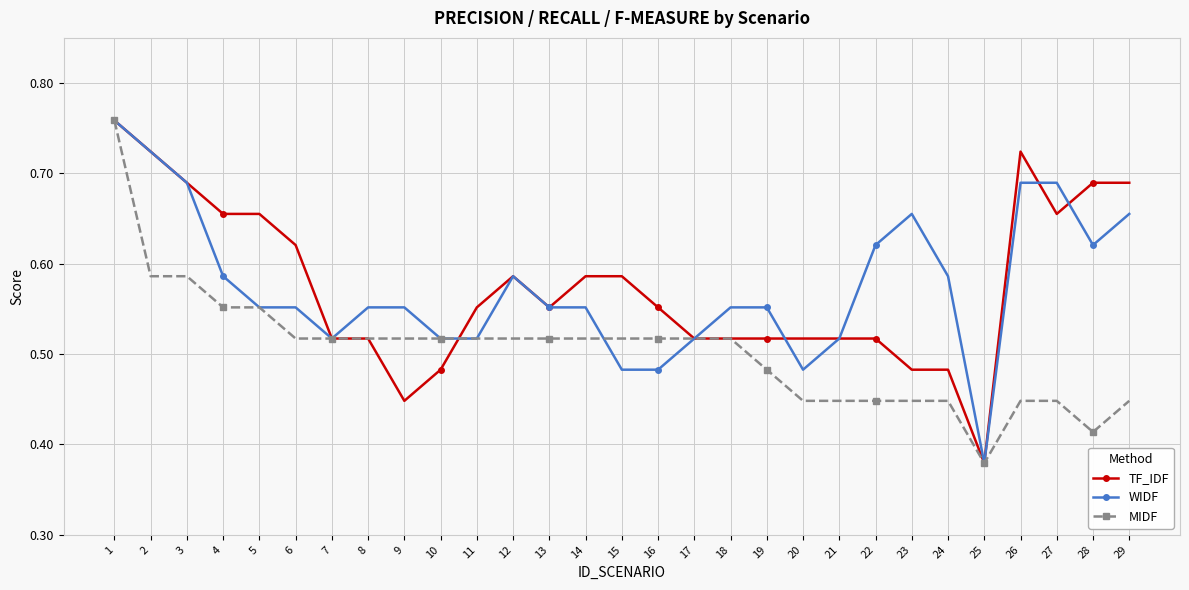

At 20, list the series in order from largest to smallest.

TF_IDF, WIDF, MIDF